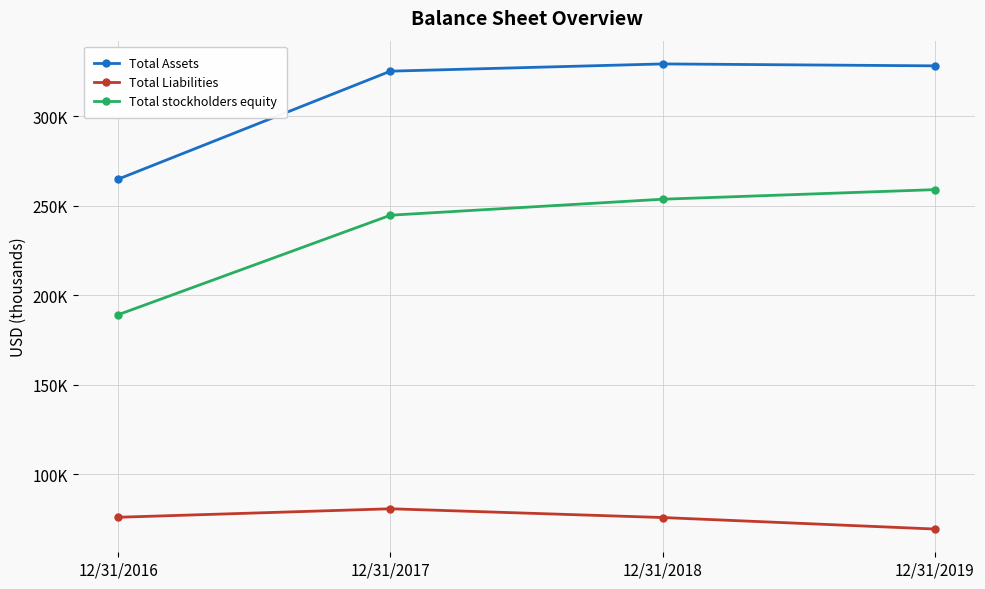

Which series changed the most between 12/31/2018 and 12/31/2019?

Total Liabilities